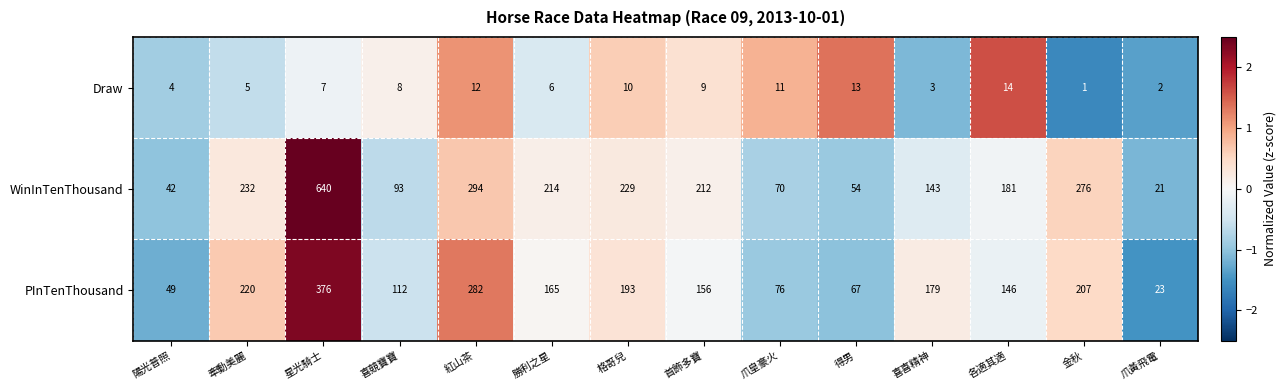

Rank the series at 得男 from lowest to highest value.

Draw, WinInTenThousand, PInTenThousand